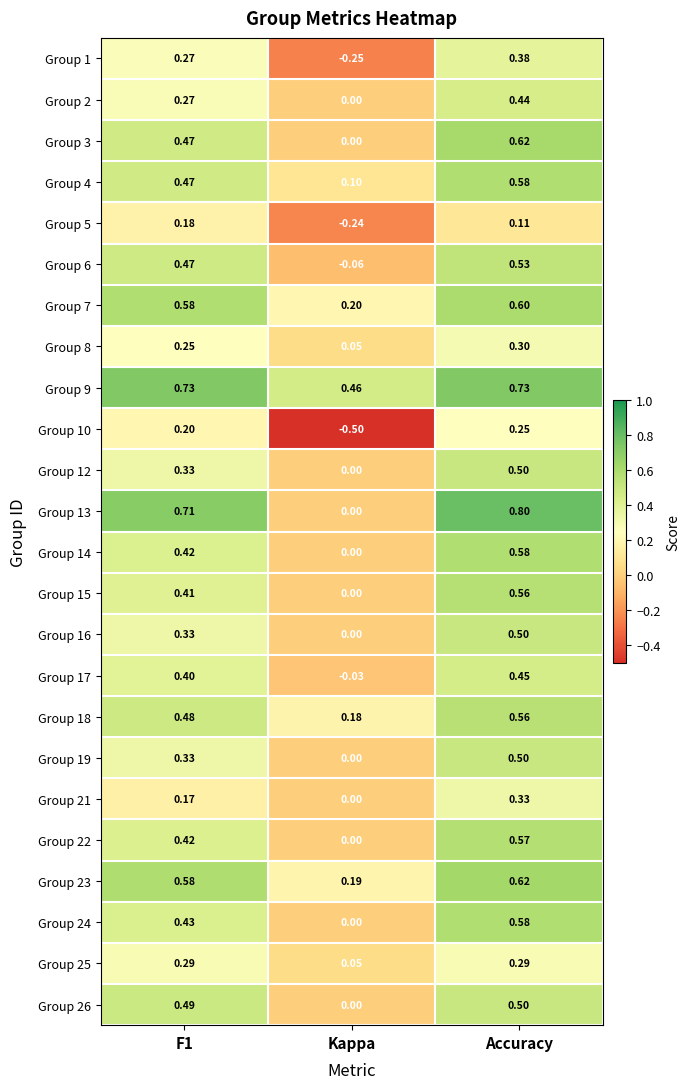

Is the value of Group 3 at Kappa greater than the value of Group 16 at Accuracy?

No